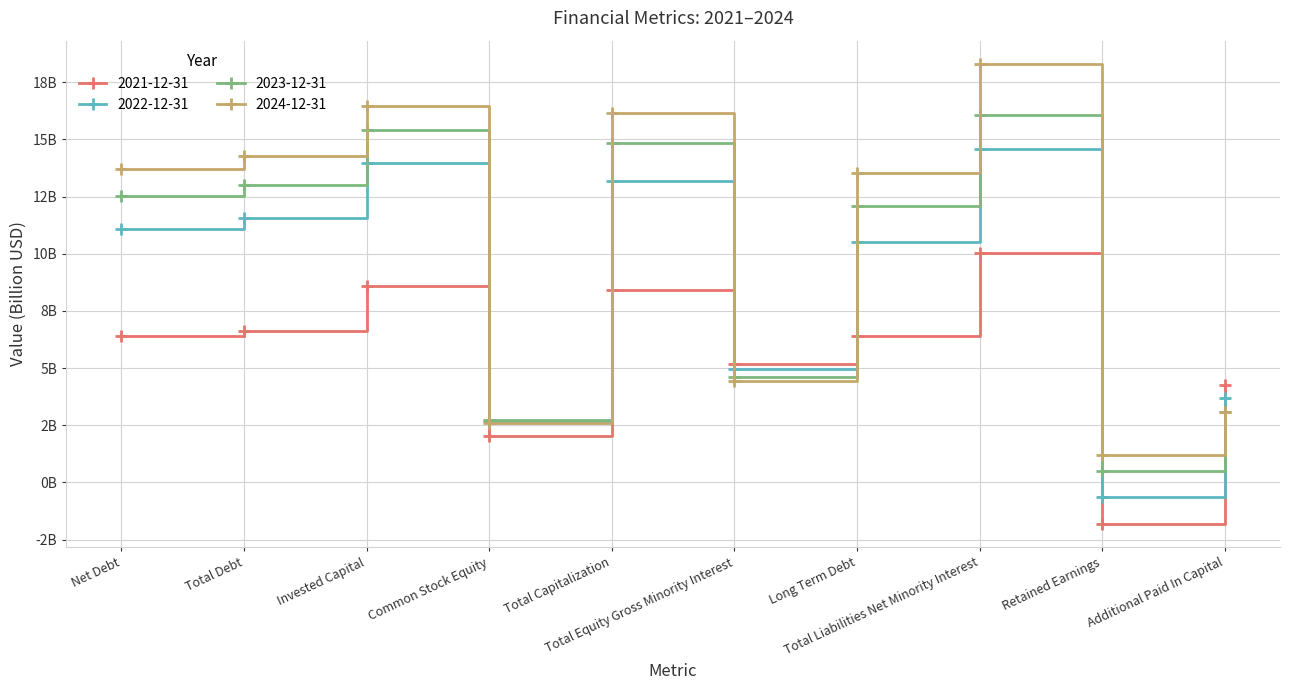

What is the greatest value displayed?

18.3